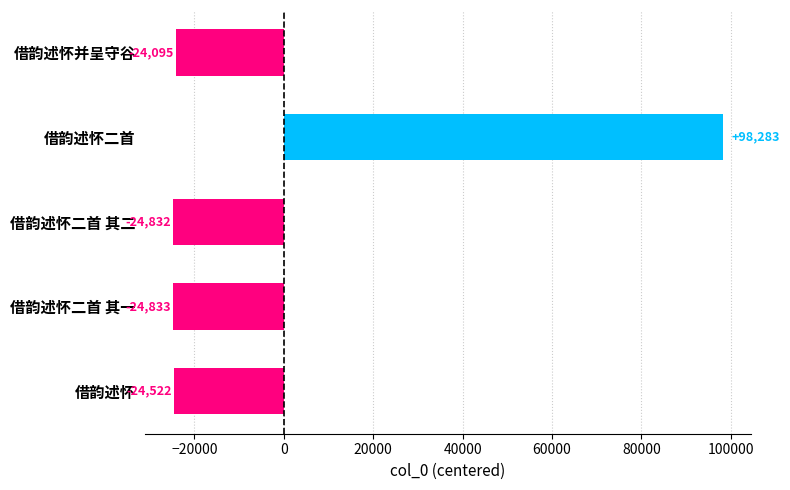

What is the difference between the maximum and minimum values?

123116.0